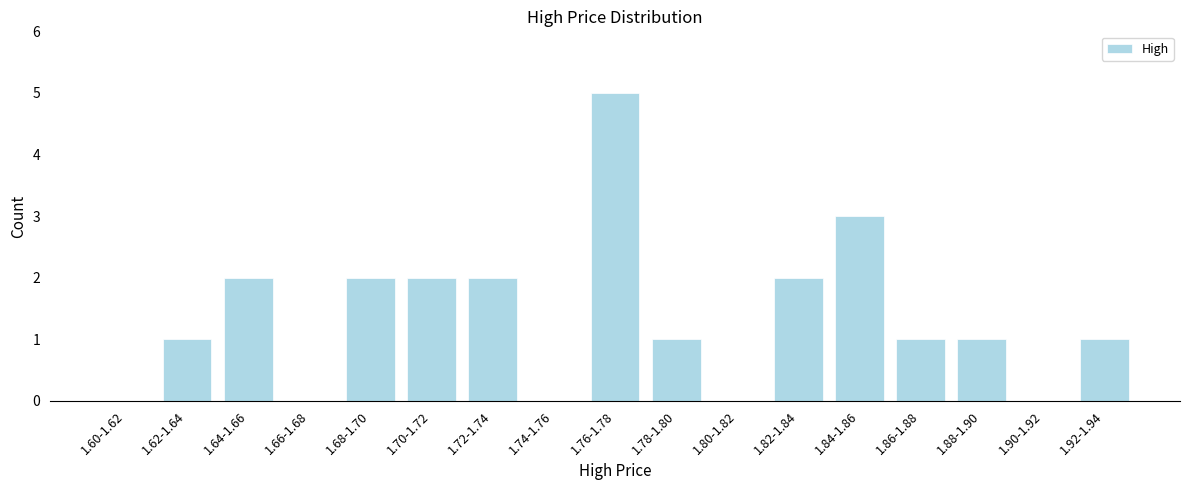

Reading right to left, extract all data points from this chart.

1.92-1.94=1	1.90-1.92=0	1.88-1.90=1	1.86-1.88=1	1.84-1.86=3	1.82-1.84=2	1.80-1.82=0	1.78-1.80=1	1.76-1.78=5	1.74-1.76=0	1.72-1.74=2	1.70-1.72=2	1.68-1.70=2	1.66-1.68=0	1.64-1.66=2	1.62-1.64=1	1.60-1.62=0